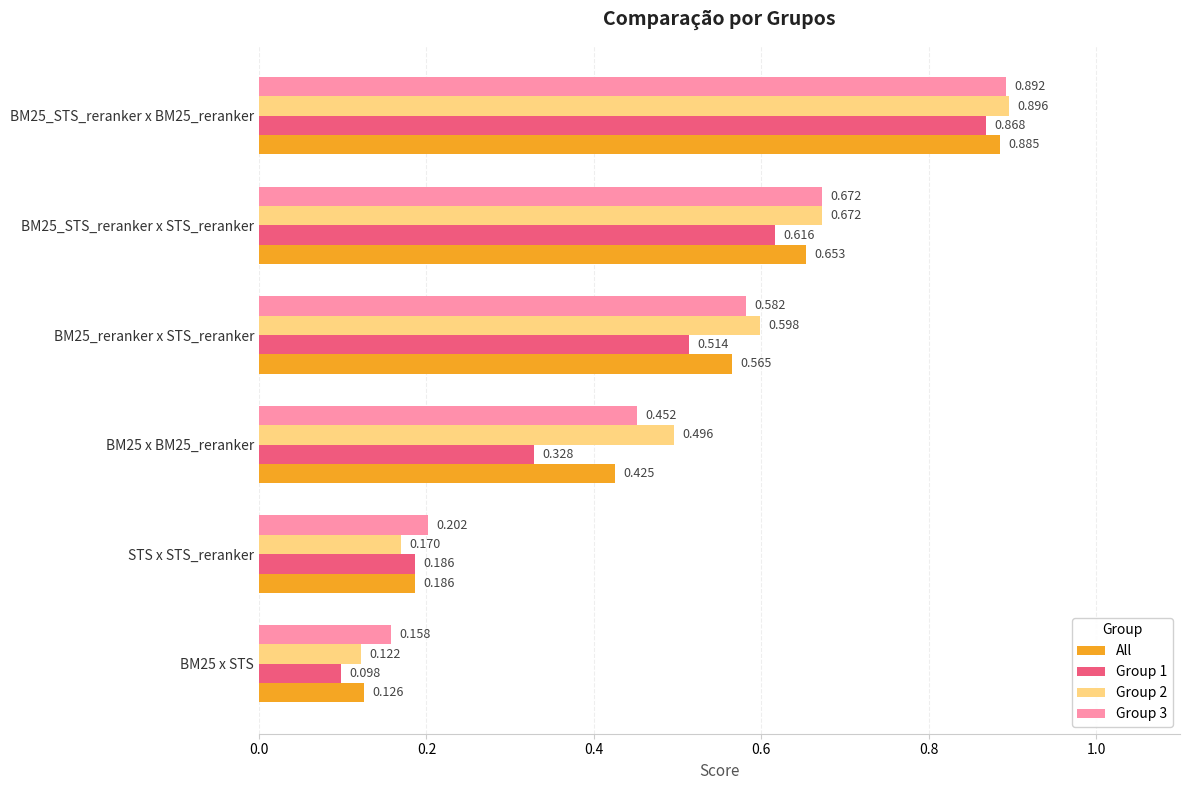

How many Group 1 values are between 0 and 1?

6